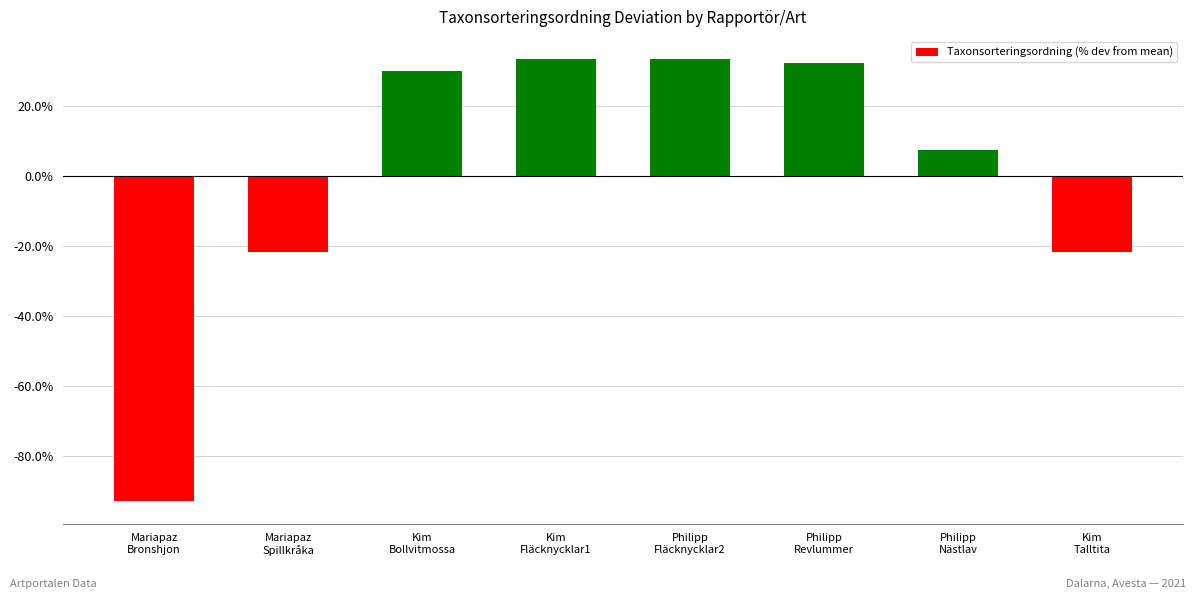

What value does the data have at Philipp
Nästlav?

7.4